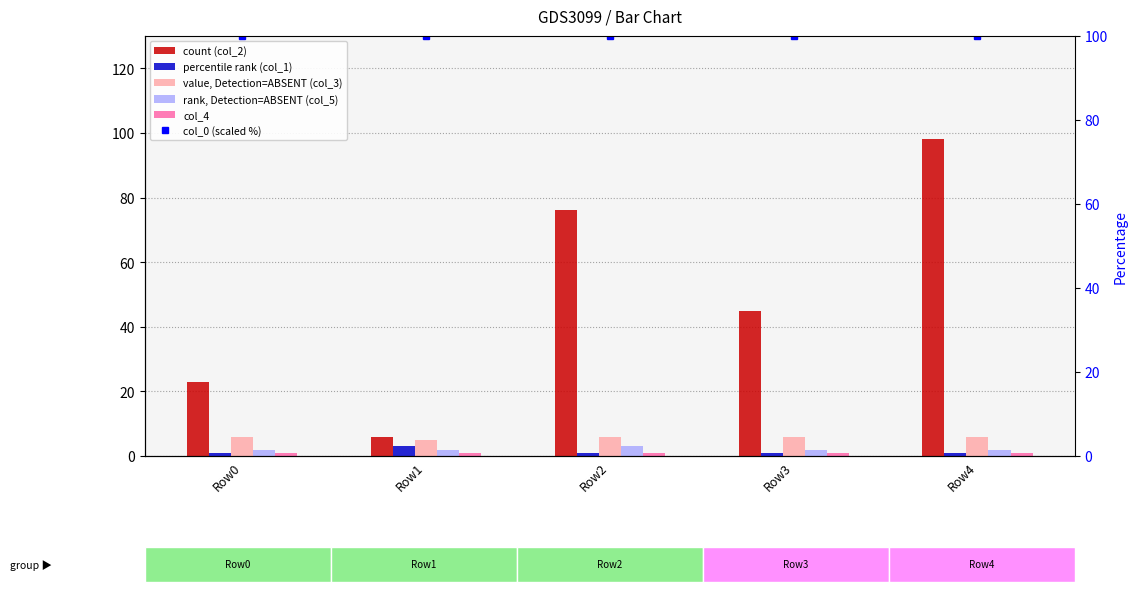

Which series has the widest spread of values?

count (col_2)